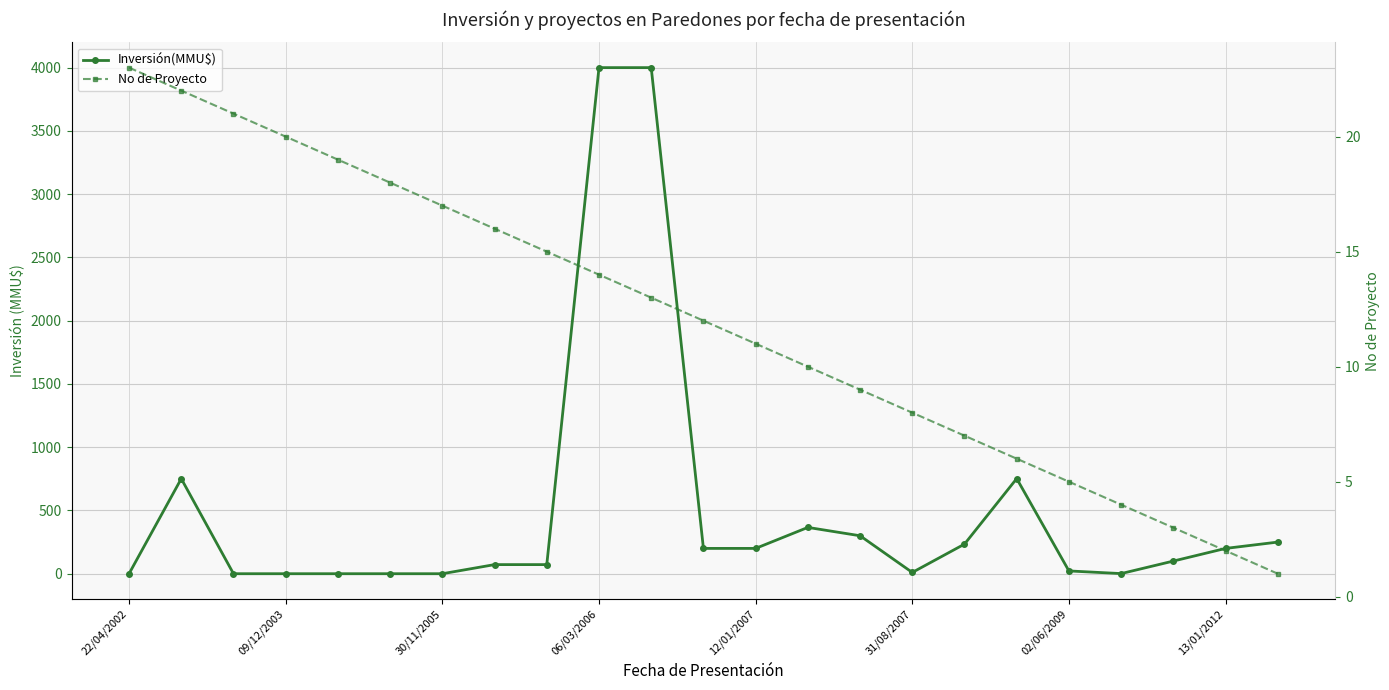

List the series in order of their peak value, lowest first.

No de Proyecto, Inversión(MMU$)